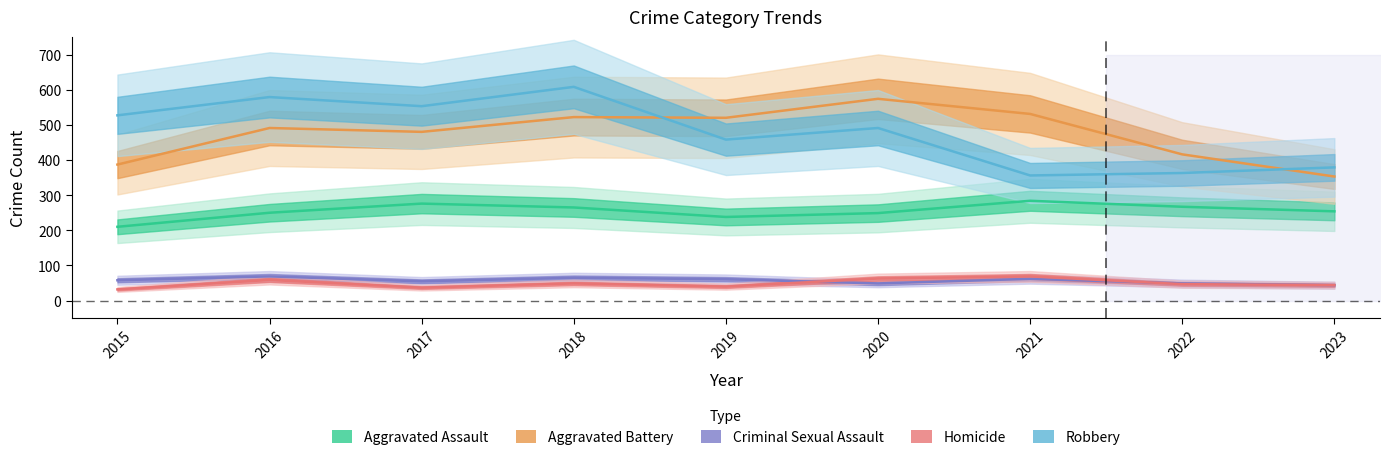

Between 2019 and 2021, which is larger?

2021